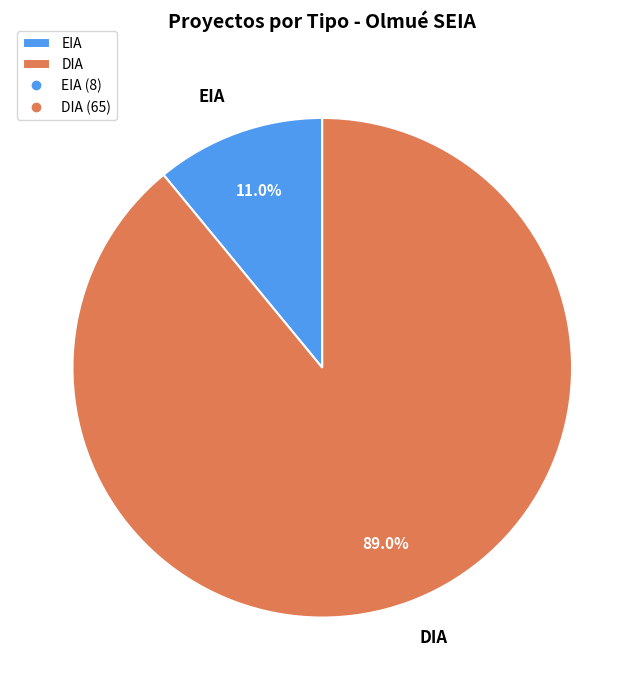

What percentage is the EIA slice, to the nearest percent?

11%